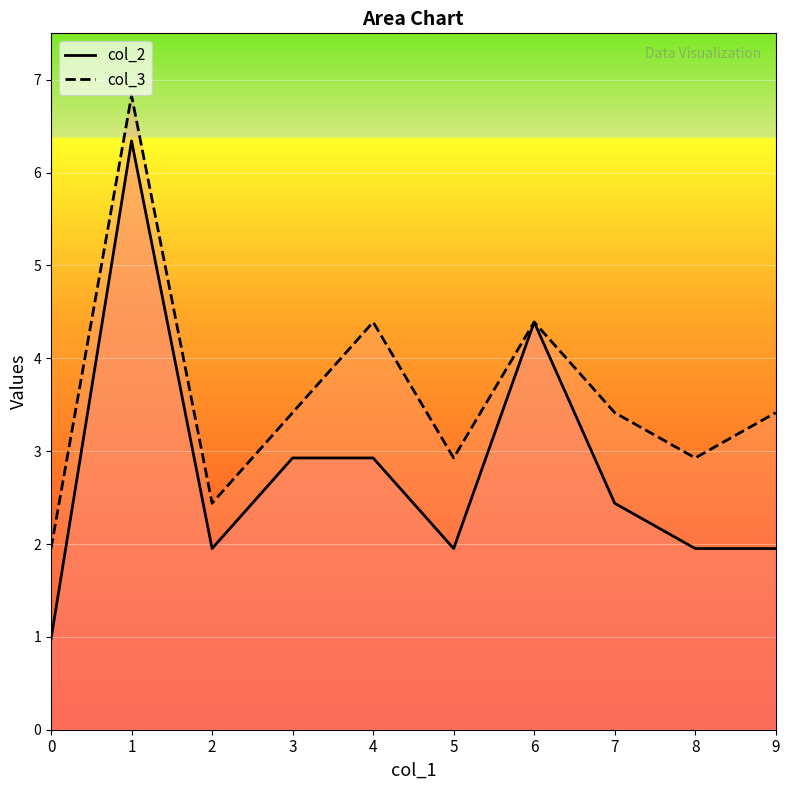

Read the col_2 value at 4.

2.9